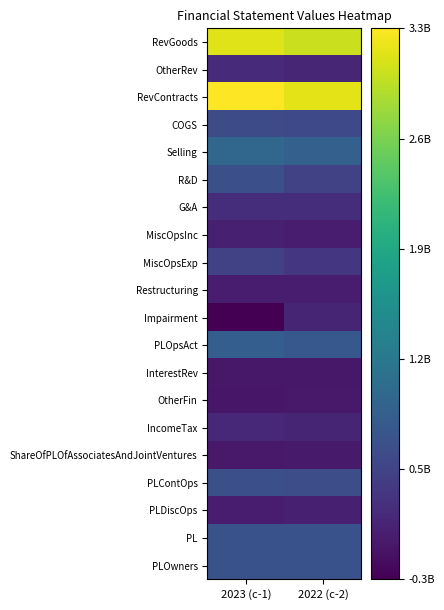

Reading right to left, list all the values displayed in this chart.

RevGoods: 2022 (c-2)=3025000000	2023 (c-1)=3127500000
OtherRev: 2022 (c-2)=131500000	2023 (c-1)=178900000
RevContracts: 2022 (c-2)=3156400000	2023 (c-1)=3306400000
COGS: 2022 (c-2)=527700000	2023 (c-1)=571200000
Selling: 2022 (c-2)=833400000	2023 (c-1)=917100000
R&D: 2022 (c-2)=445300000	2023 (c-1)=619300000
G&A: 2022 (c-2)=205800000	2023 (c-1)=217800000
MiscOpsInc: 2022 (c-2)=32100000	2023 (c-1)=62600000
MiscOpsExp: 2022 (c-2)=305100000	2023 (c-1)=453300000
Restructuring: 2022 (c-2)=26900000	2023 (c-1)=27700000
Impairment: 2022 (c-2)=114300000	2023 (c-1)=-253400000
PLOpsAct: 2022 (c-2)=729900000	2023 (c-1)=816000000
InterestRev: 2022 (c-2)=-18500000	2023 (c-1)=-19400000
OtherFin: 2022 (c-2)=-5500000	2023 (c-1)=-35100000
IncomeTax: 2022 (c-2)=112300000	2023 (c-1)=136200000
ShareOfPLOfAssociatesAndJointVentures: 2022 (c-2)=-1500000	2023 (c-1)=-5400000
PLContOps: 2022 (c-2)=592100000	2023 (c-1)=619900000
PLDiscOps: 2022 (c-2)=55400000	2023 (c-1)=27300000
PL: 2022 (c-2)=647500000	2023 (c-1)=647200000
PLOwners: 2022 (c-2)=648600000	2023 (c-1)=644400000